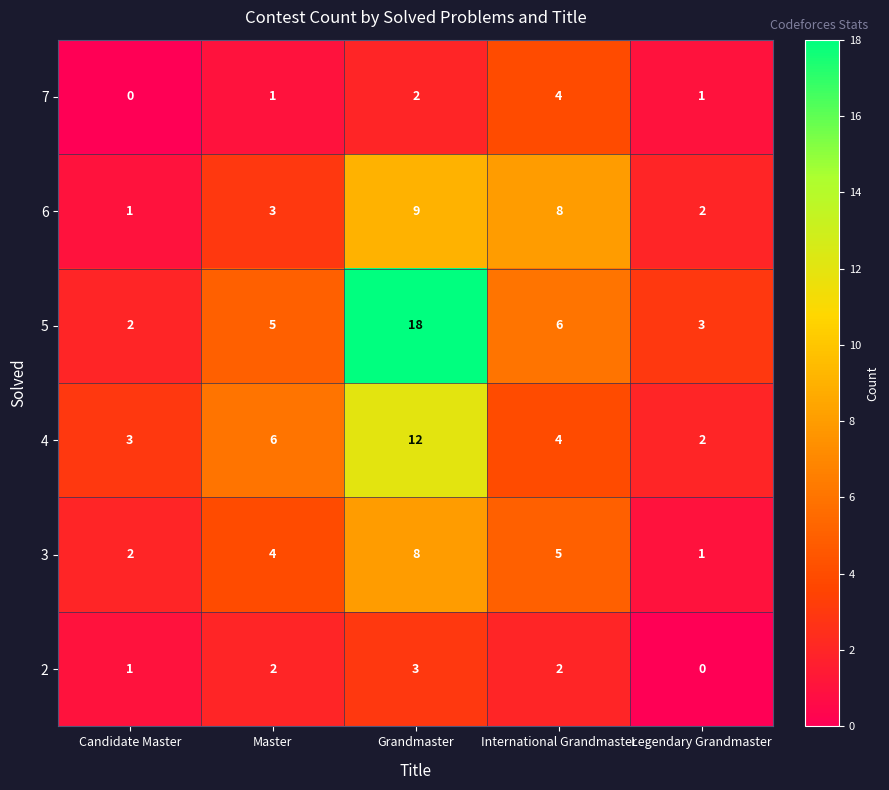

Is the value of 6 at International Grandmaster greater than the value of 2 at International Grandmaster?

Yes